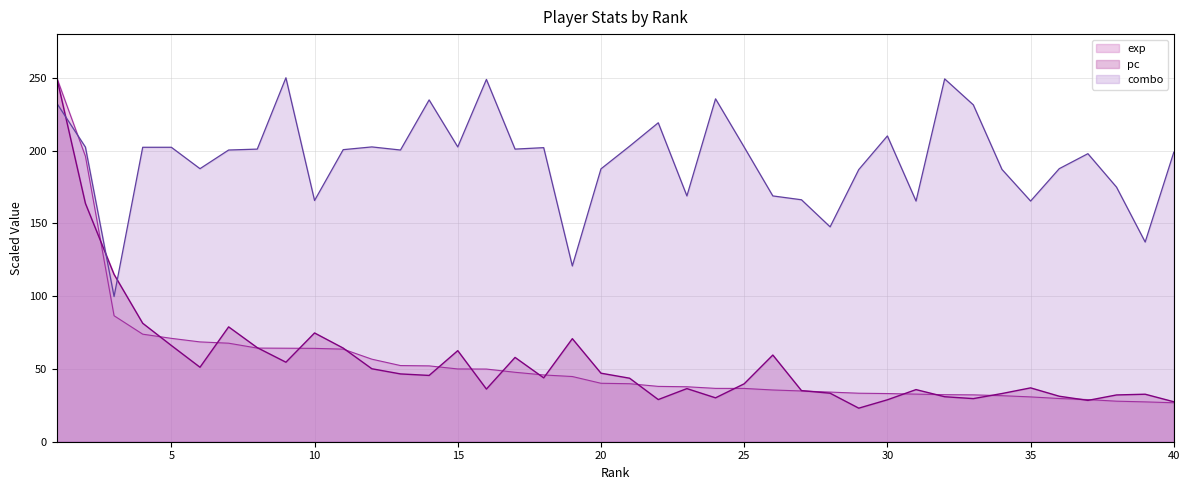

What is the difference between the combo values at 19 and 30?

89.3